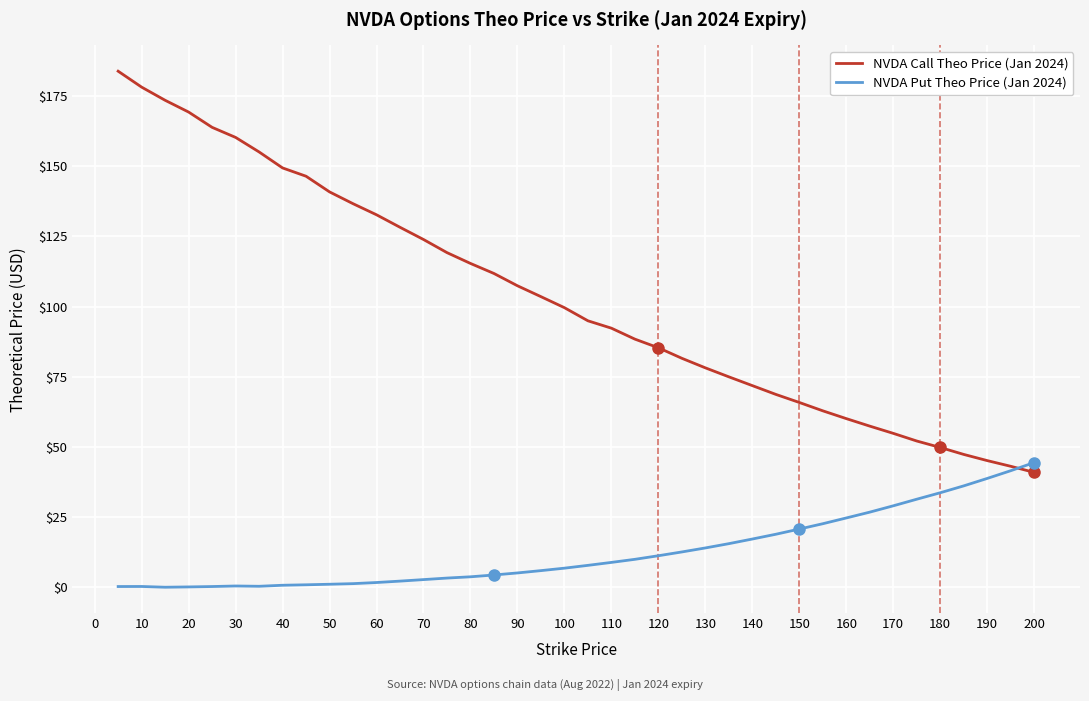

Which series has the largest total across all categories?

NVDA Call Theo Price (Jan 2024)